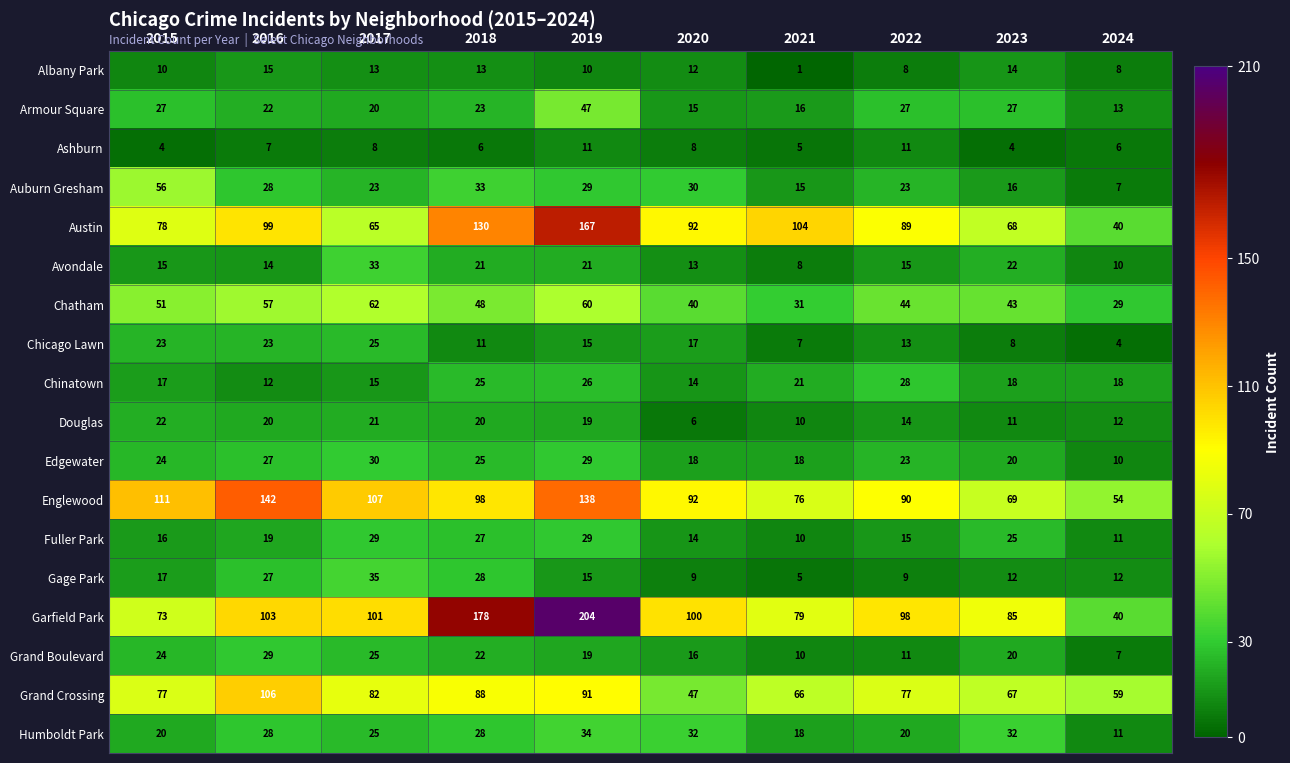

What is the total value across all series at 2019?

964